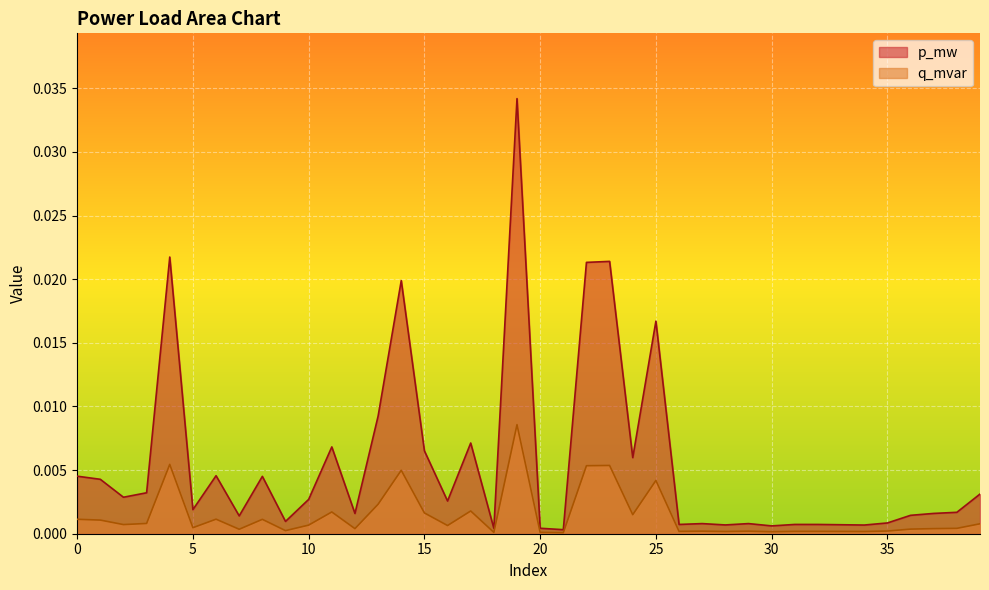

True or false: p_mw and q_mvar intersect in this chart.

False